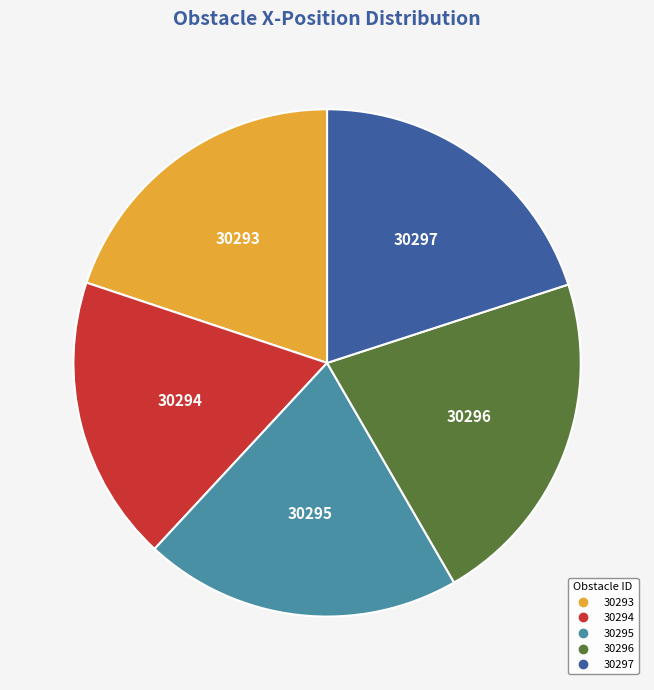

Between 30296 and 30294, which is larger?

30296